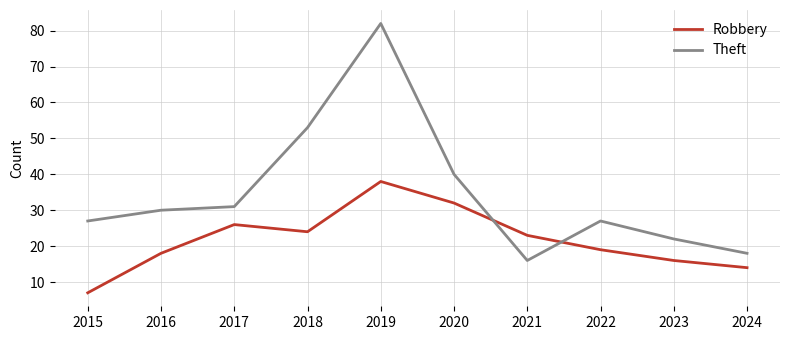

Which series ends up on top after the final intersection of Robbery and Theft?

Theft